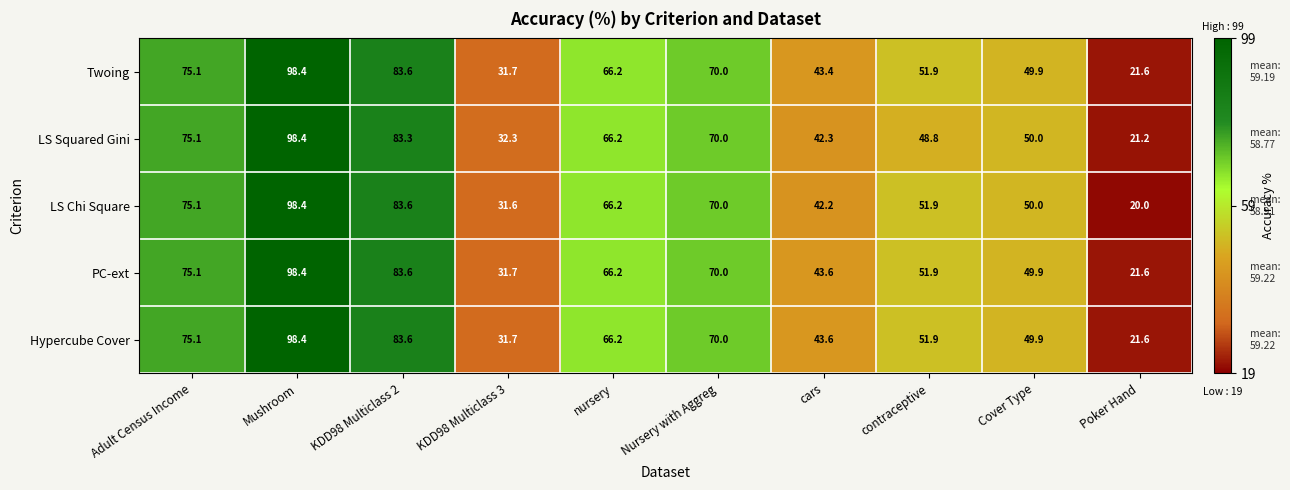

Which label corresponds to the smallest value in the chart?

Poker Hand